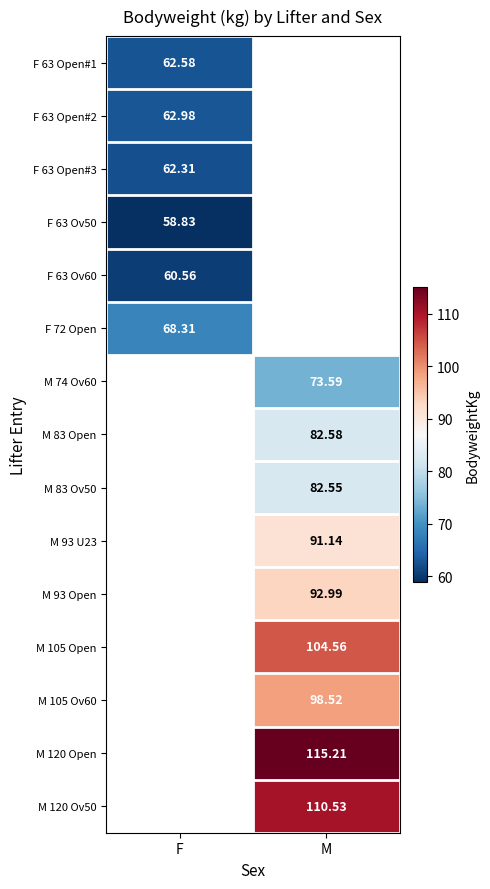

What is the smallest value displayed?

58.8